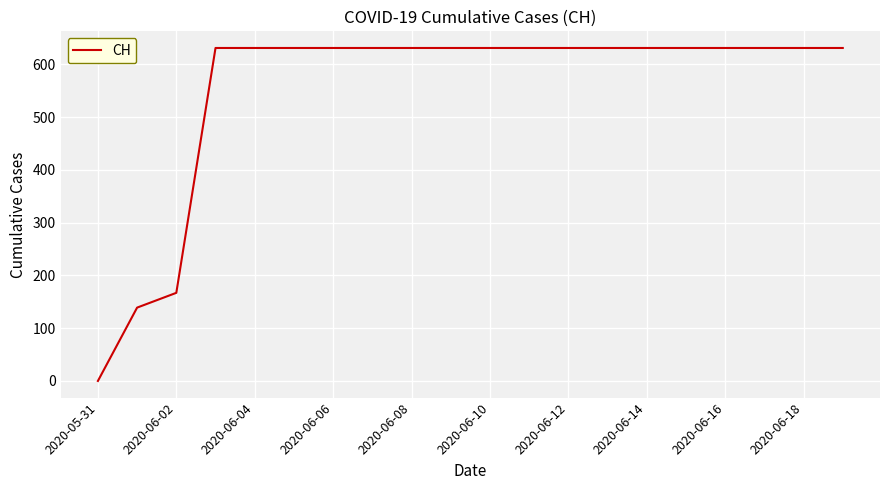

What is the difference between the maximum and minimum values?

631